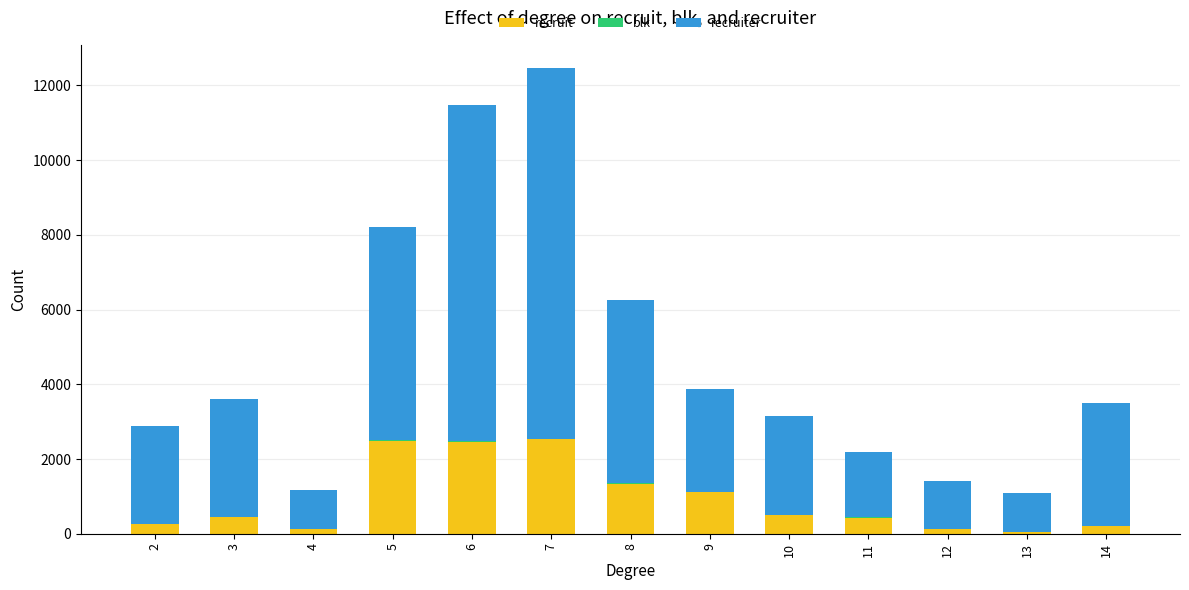

What is the maximum value for recruit?

2532